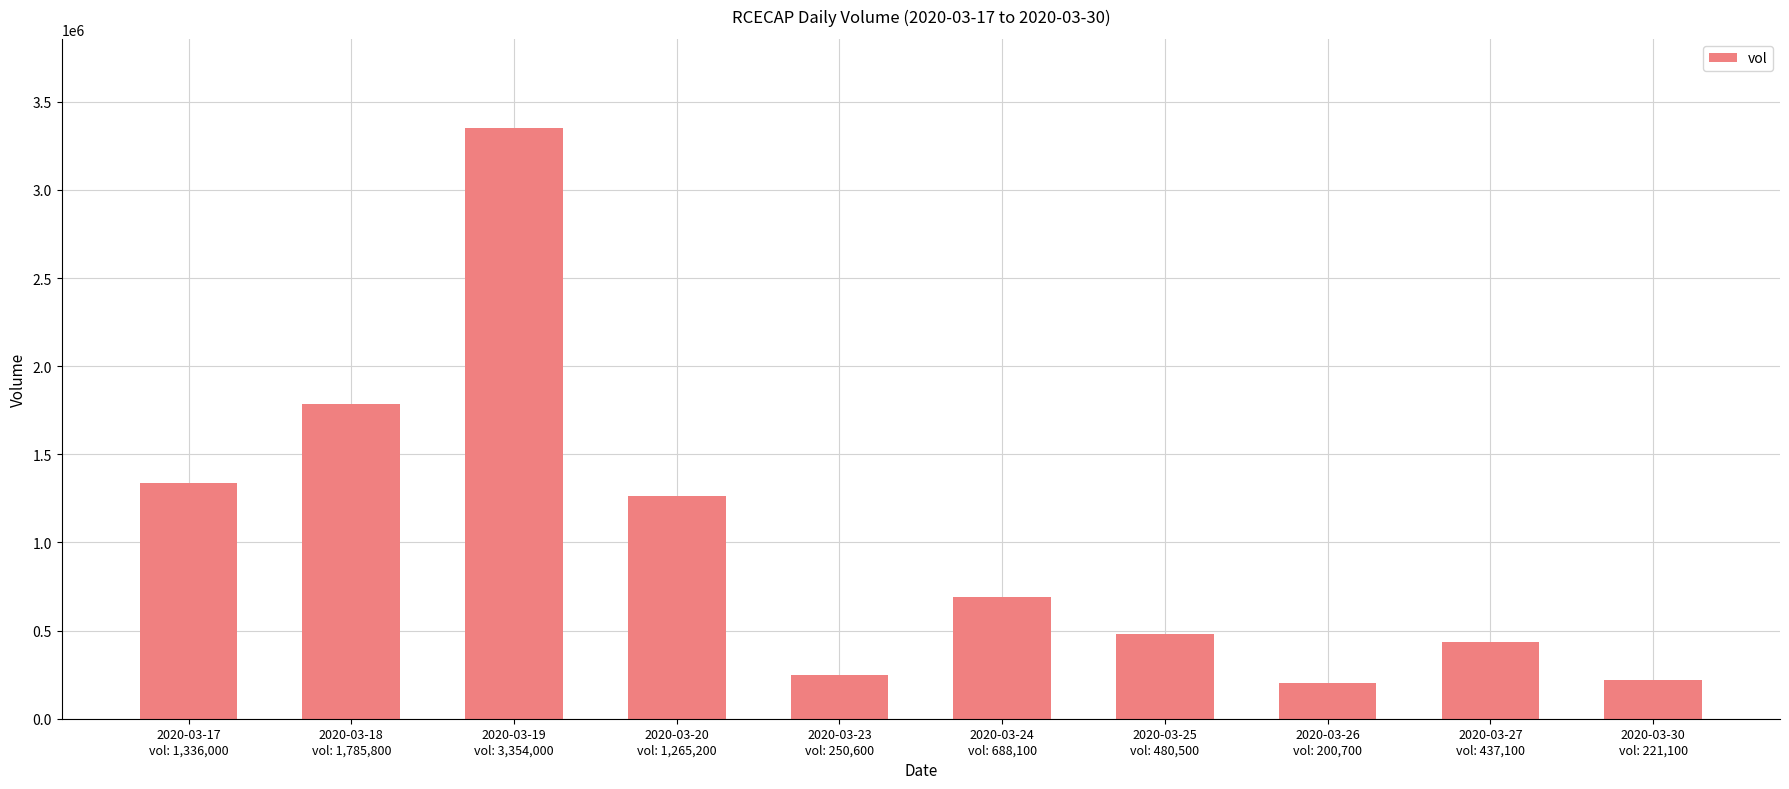

What is the difference between the second highest and second lowest values?

1564700